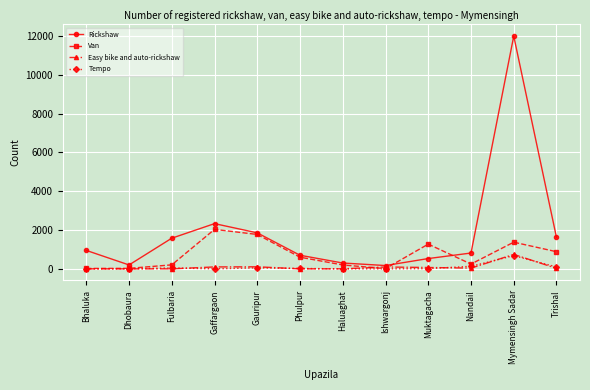

After their last crossing, which series has the higher values: Easy bike and auto-rickshaw or Van?

Van